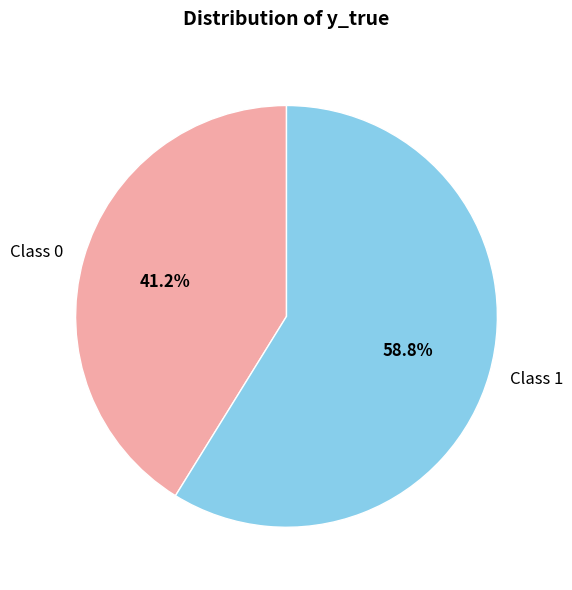

Is there a majority slice in this chart?

Yes